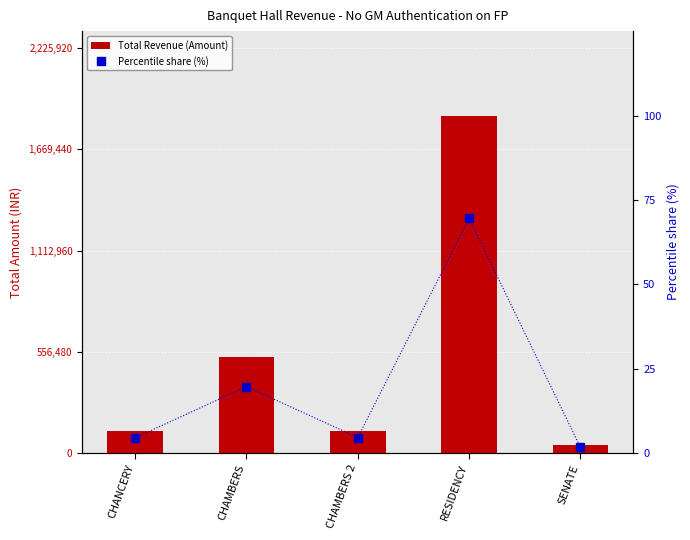

What is the smallest value displayed?

1.7